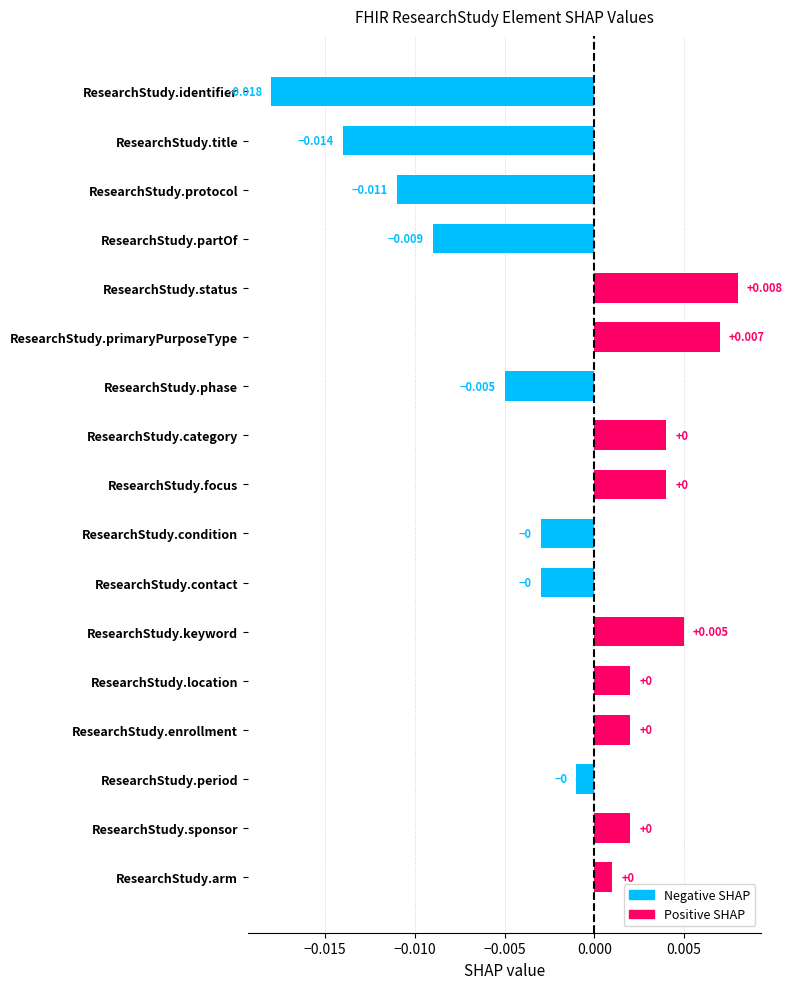

At which label is the value closest to 0?

ResearchStudy.period